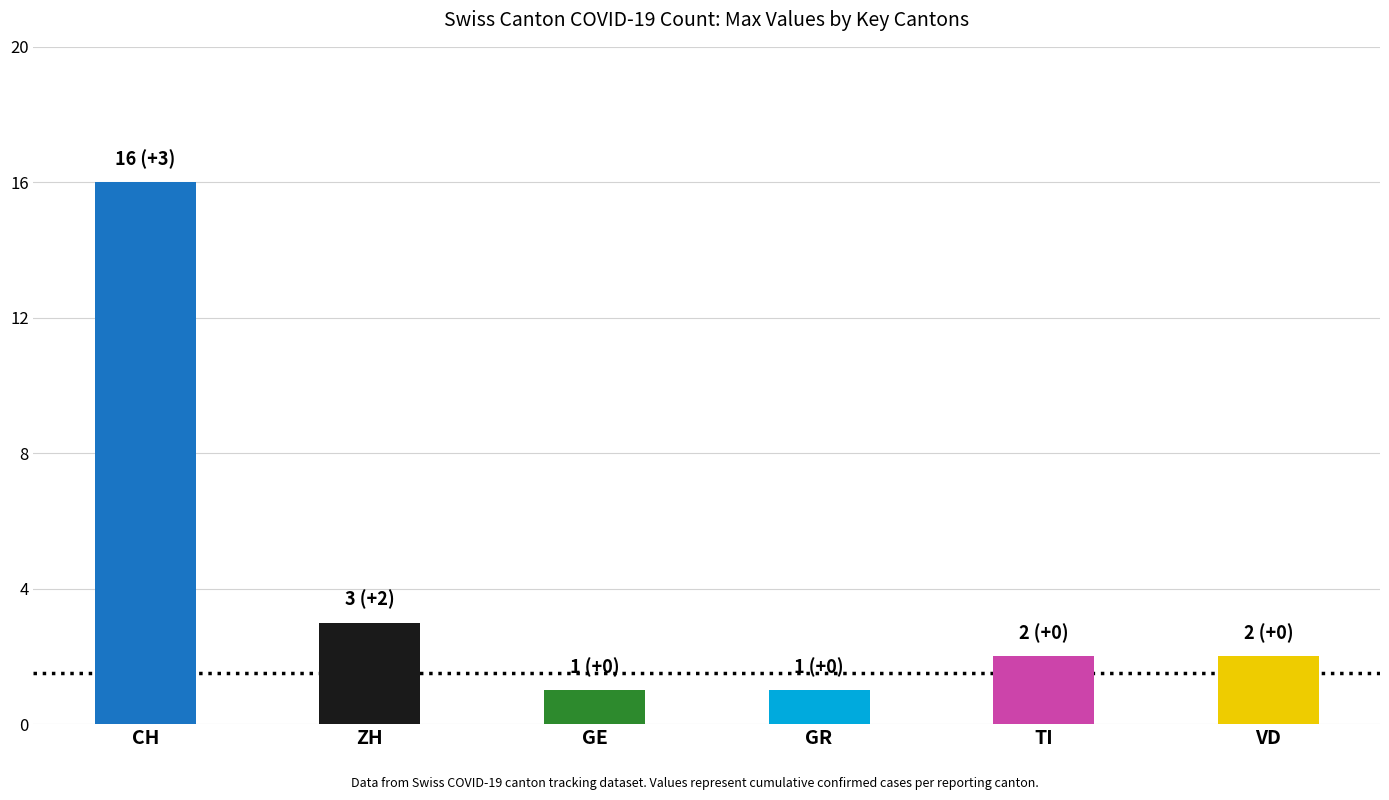

Between CH and VD, which series saw the biggest shift?

Current